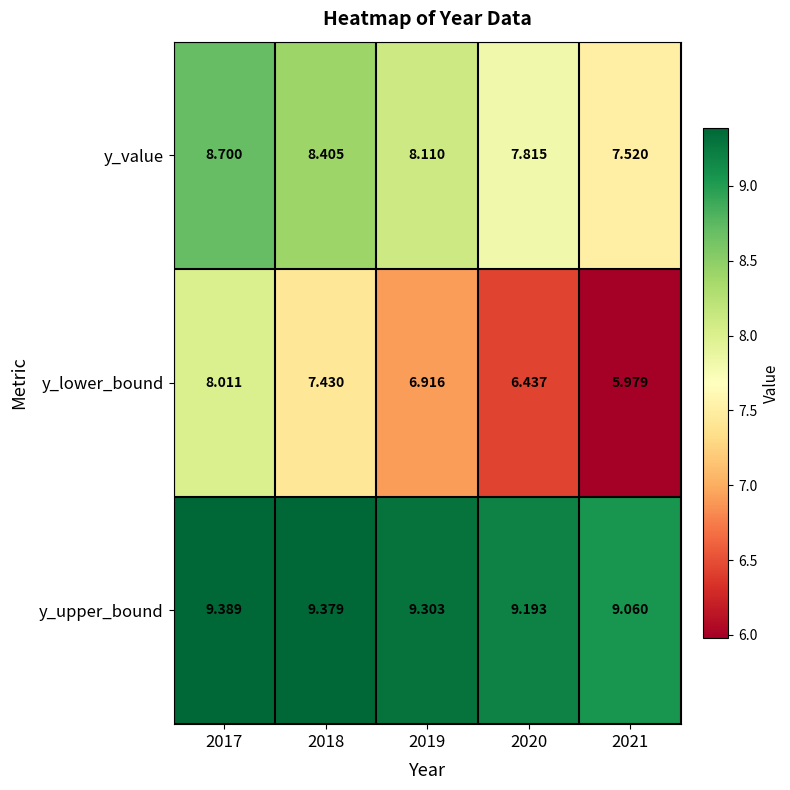

Is the value of y_value at 2020 greater than the value of y_upper_bound at 2018?

No